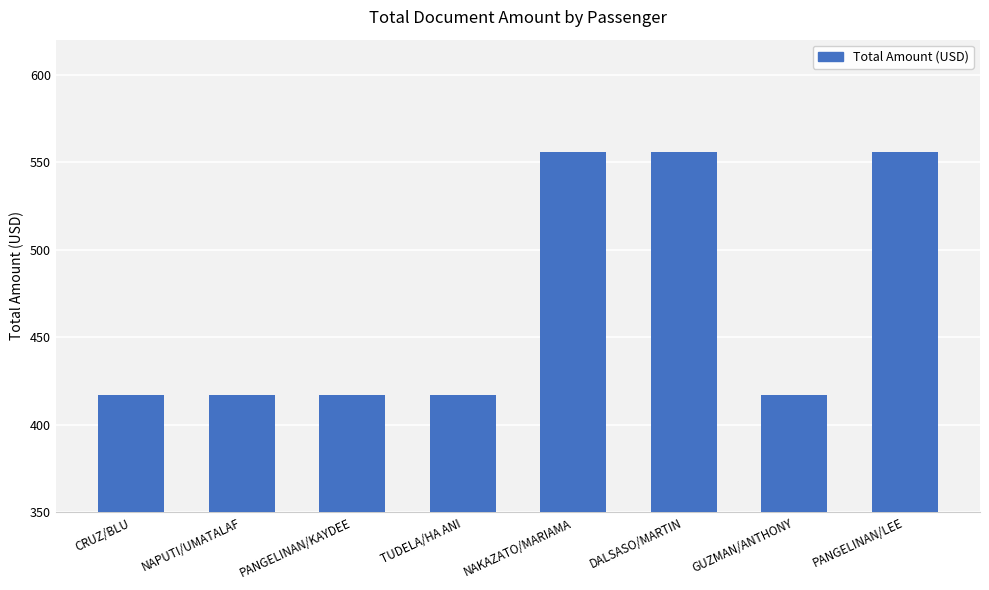

What is the greatest value displayed?

556